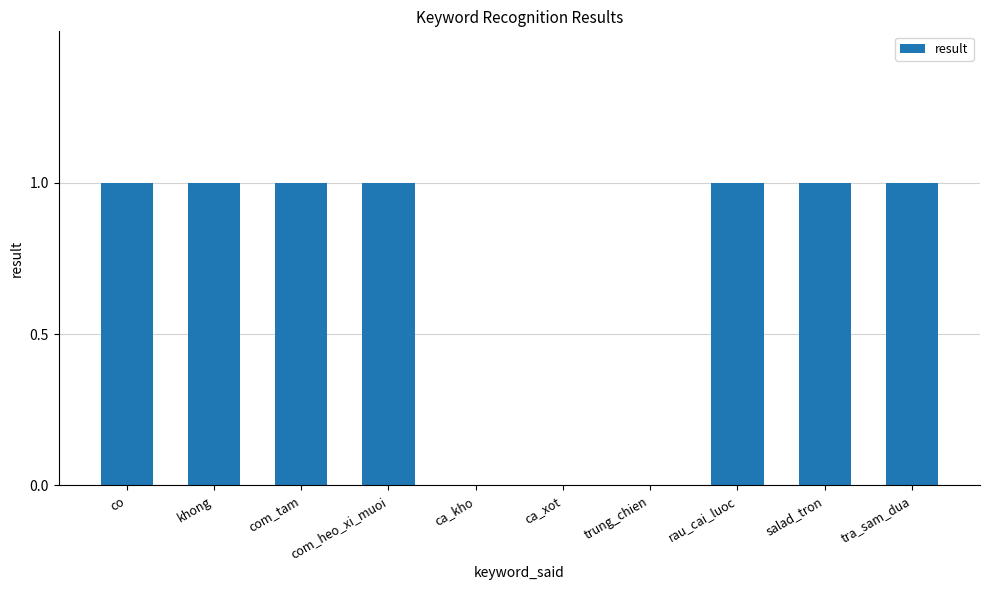

Reading right to left, list all the values displayed in this chart.

tra_sam_dua=1	salad_tron=1	rau_cai_luoc=1	trung_chien=0	ca_xot=0	ca_kho=0	com_heo_xi_muoi=1	com_tam=1	khong=1	co=1